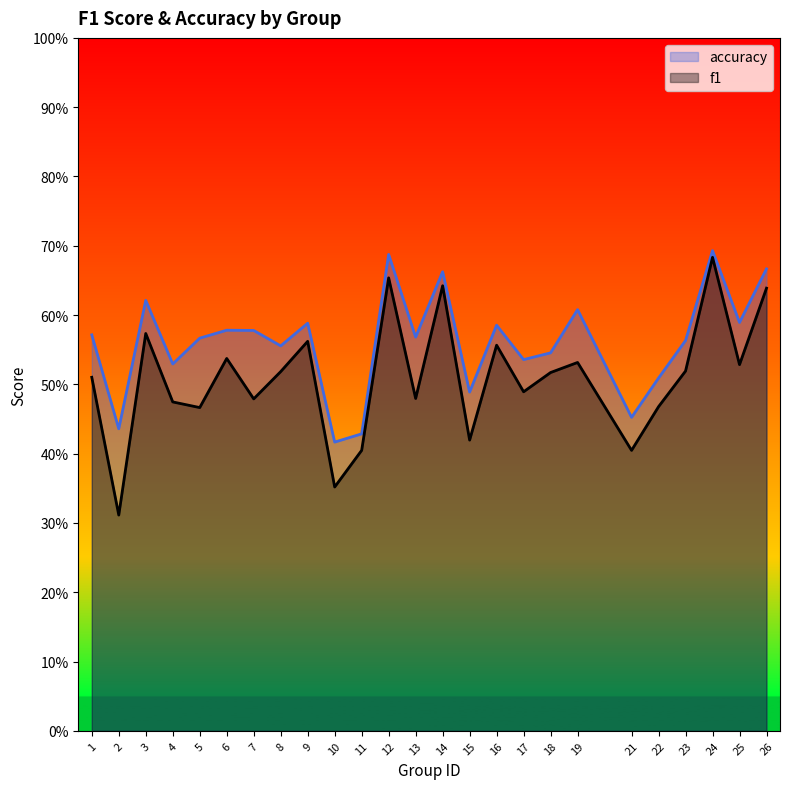

How many lines are shown in the chart?

2